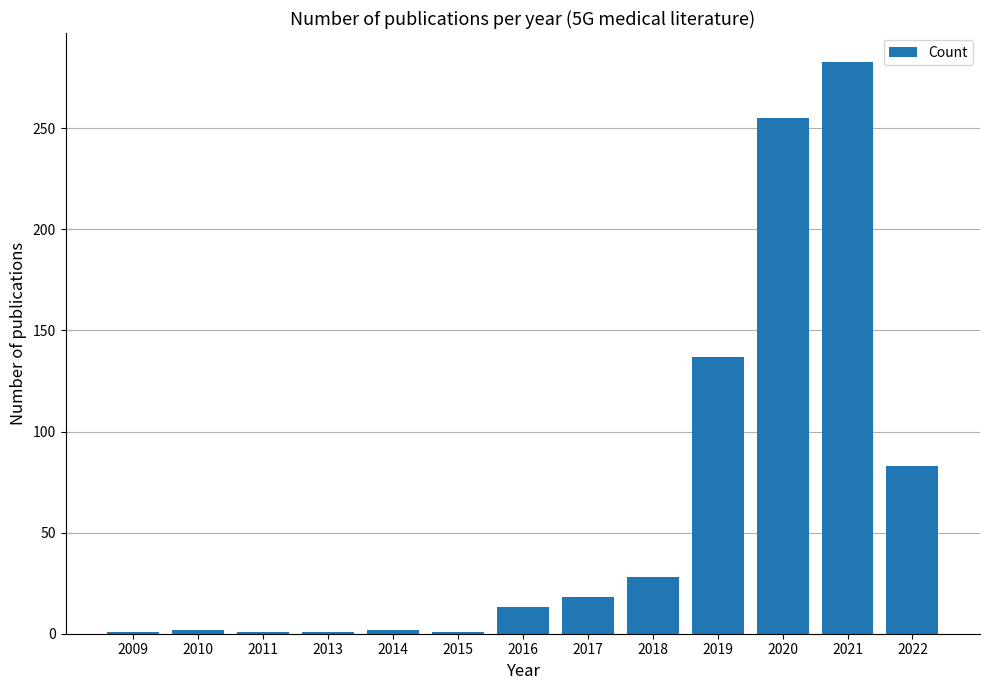

True or false: the data shows 255 at 2020.

True